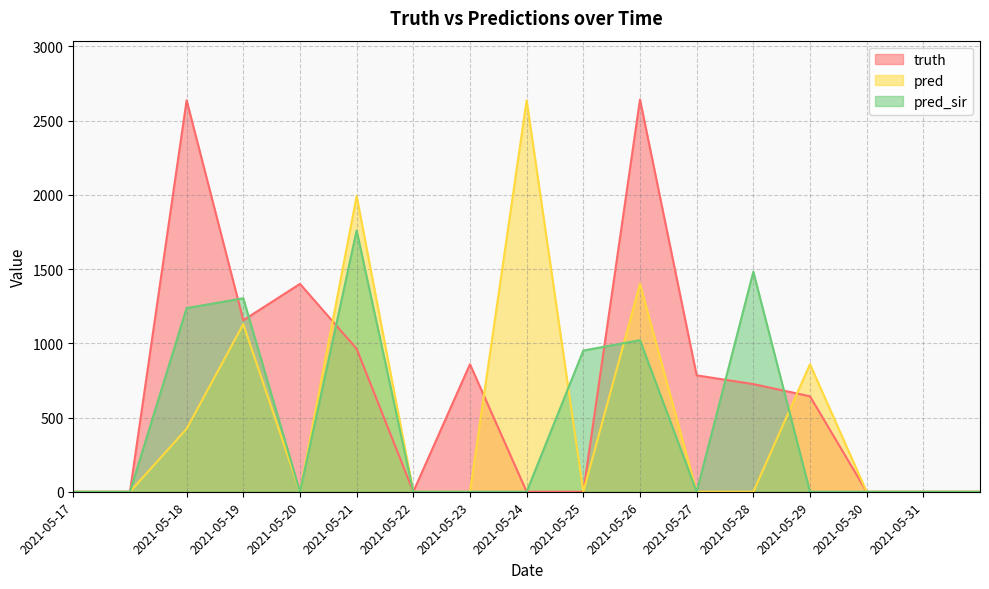

Does the chart have visible grid lines?

Yes